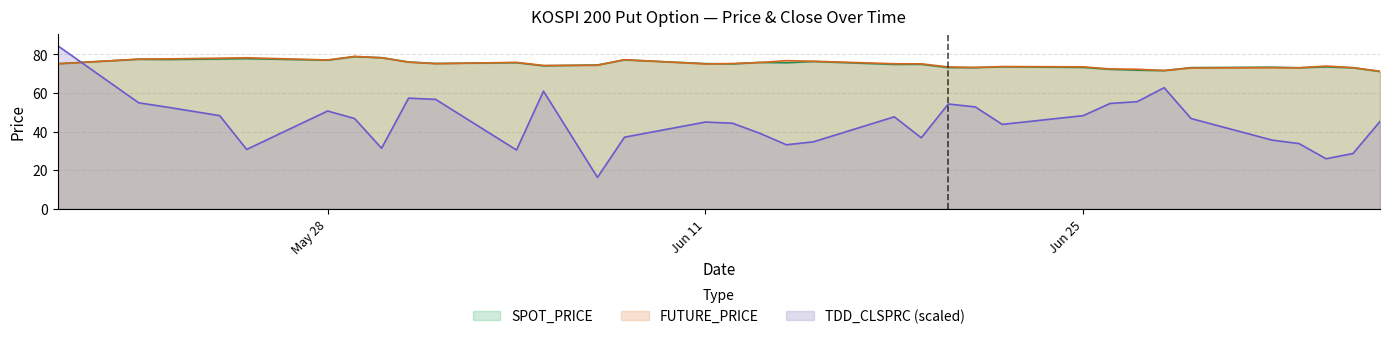

The TDD_CLSPRC series shows 76.2 at 2001-06-29. True or false?

False